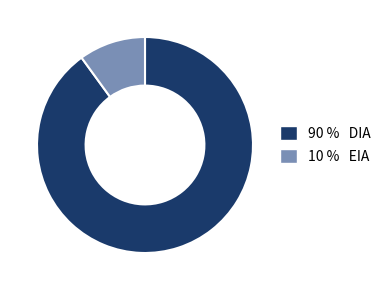

Is there any slice that represents more than half of the pie?

Yes